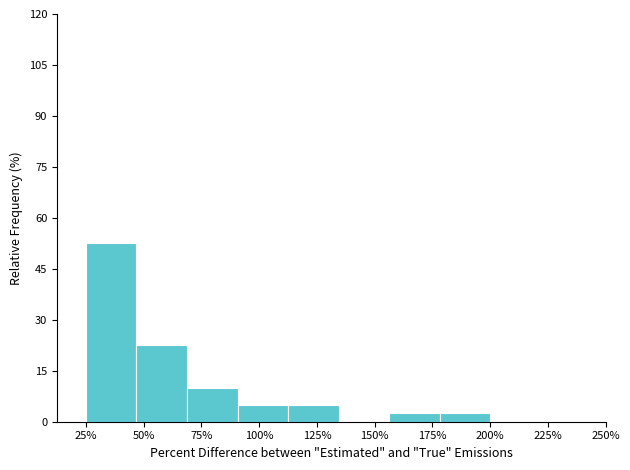

Reading right to left, list all the values displayed in this chart.

200%=2.5	175%=2.5	150%=0.0	125%=5.0	100%=5.0	75%=10.0	50%=22.5	25%=52.5